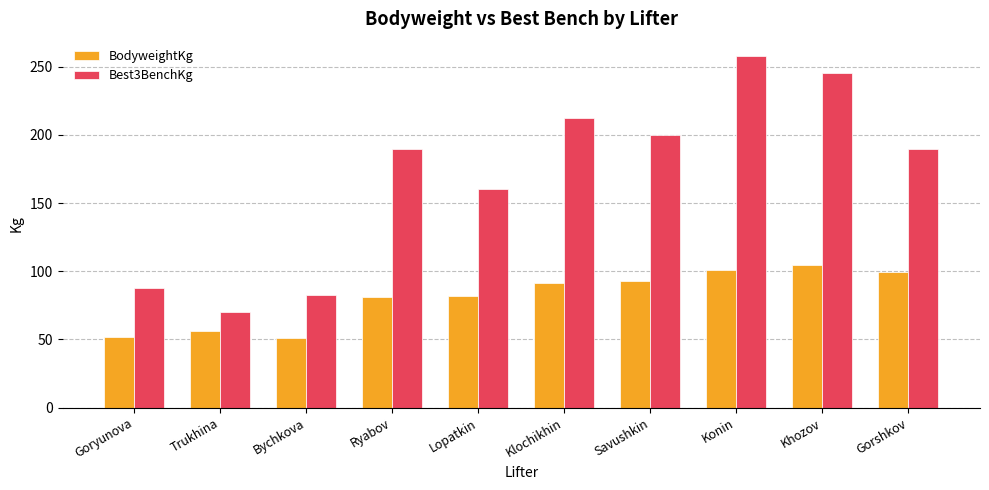

What is the total value across all series at Gorshkov?

289.5